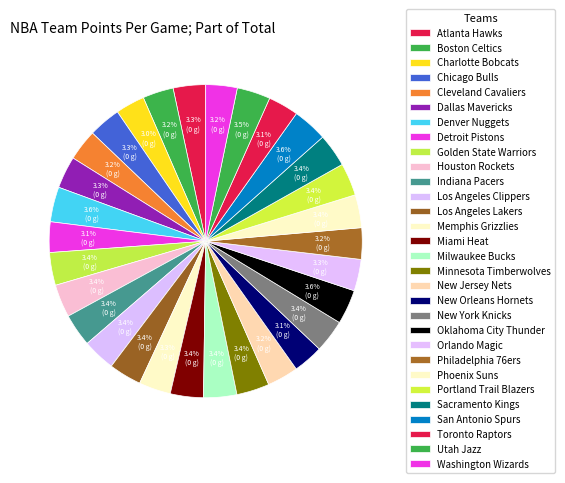

Rank the categories by value from lowest to highest.

Charlotte Bobcats, New Orleans Hornets, Toronto Raptors, Detroit Pistons, Boston Celtics, Cleveland Cavaliers, New Jersey Nets, Philadelphia 76ers, Washington Wizards, Orlando Magic, Memphis Grizzlies, Dallas Mavericks, Chicago Bulls, Atlanta Hawks, Portland Trail Blazers, Los Angeles Lakers, Los Angeles Clippers, Indiana Pacers, Golden State Warriors, New York Knicks, Minnesota Timberwolves, Houston Rockets, Phoenix Suns, Miami Heat, Sacramento Kings, Milwaukee Bucks, Utah Jazz, Oklahoma City Thunder, San Antonio Spurs, Denver Nuggets